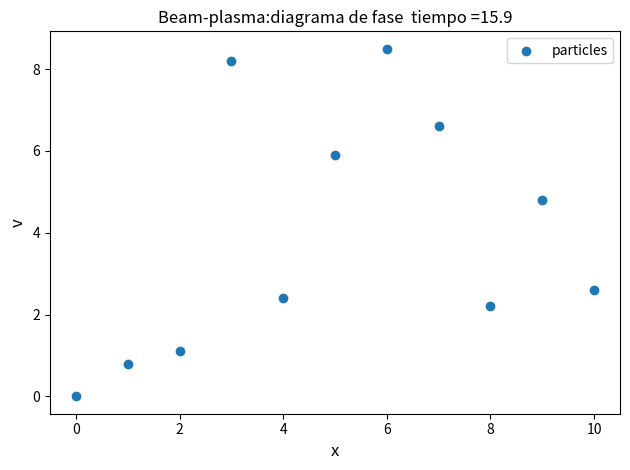

What is the range of Y values (max minus min)?

8.5